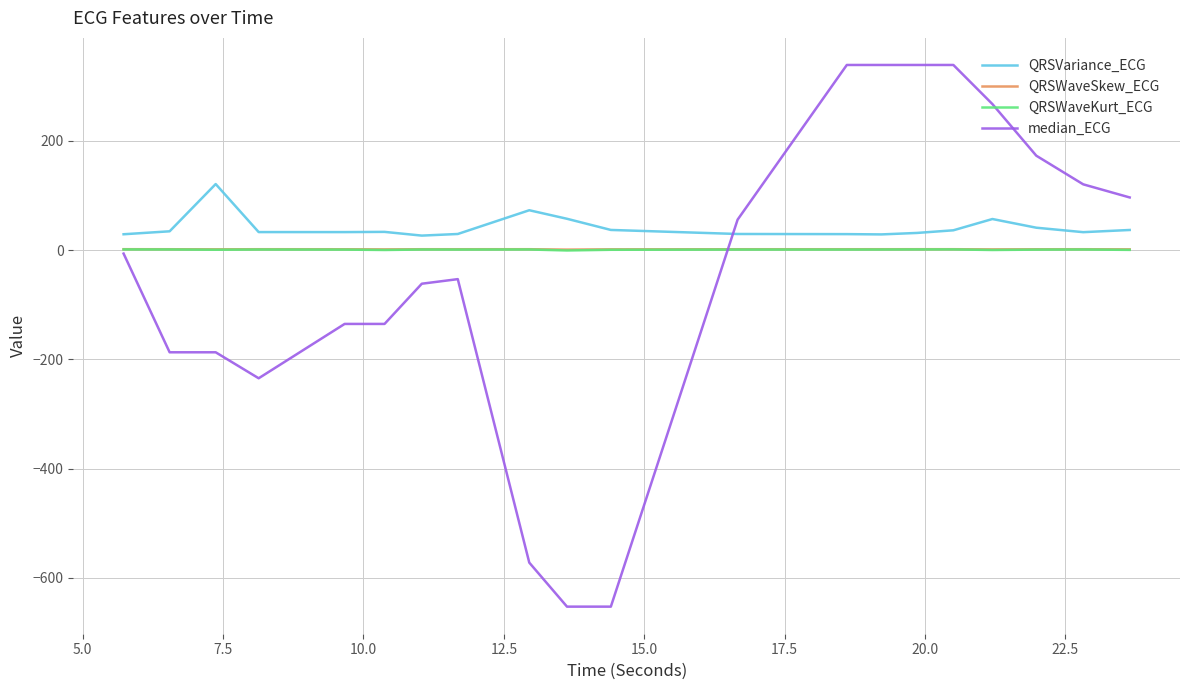

Which series has the largest range (max minus min)?

median_ECG